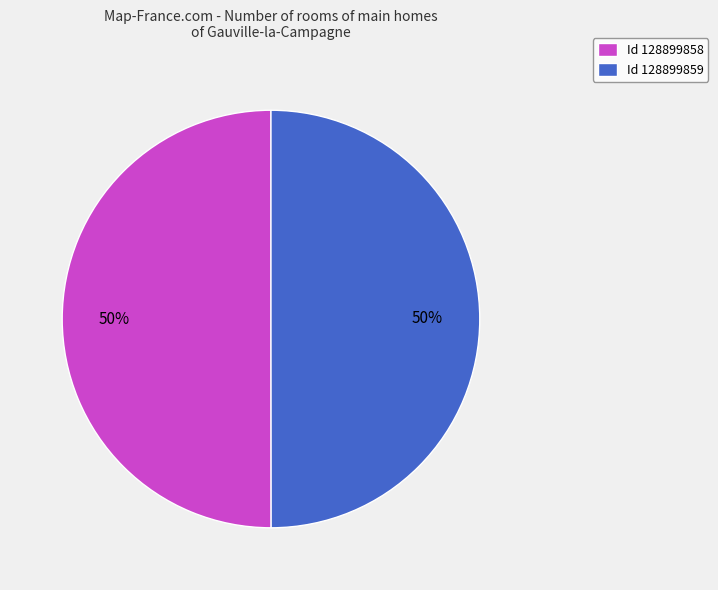

Approximately how many times larger is the value at Id 128899859 compared to Id 128899858?

1.0